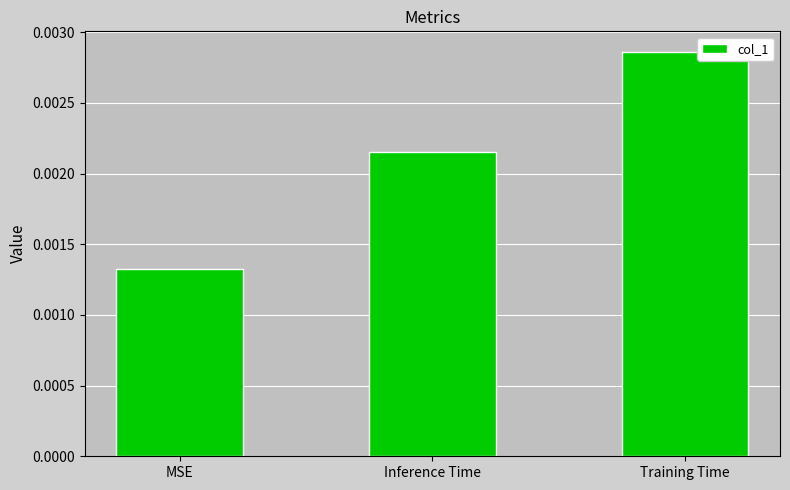

Which label corresponds to the smallest value in the chart?

MSE